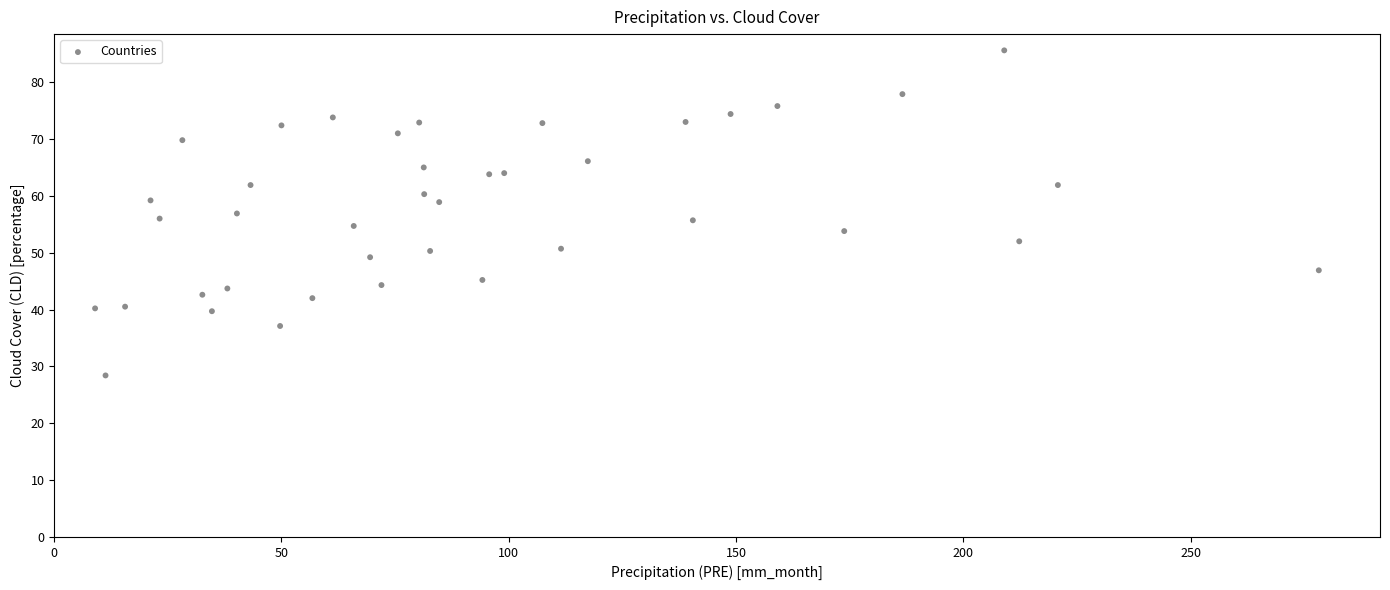

What is the range of X values (max minus min)?

269.2